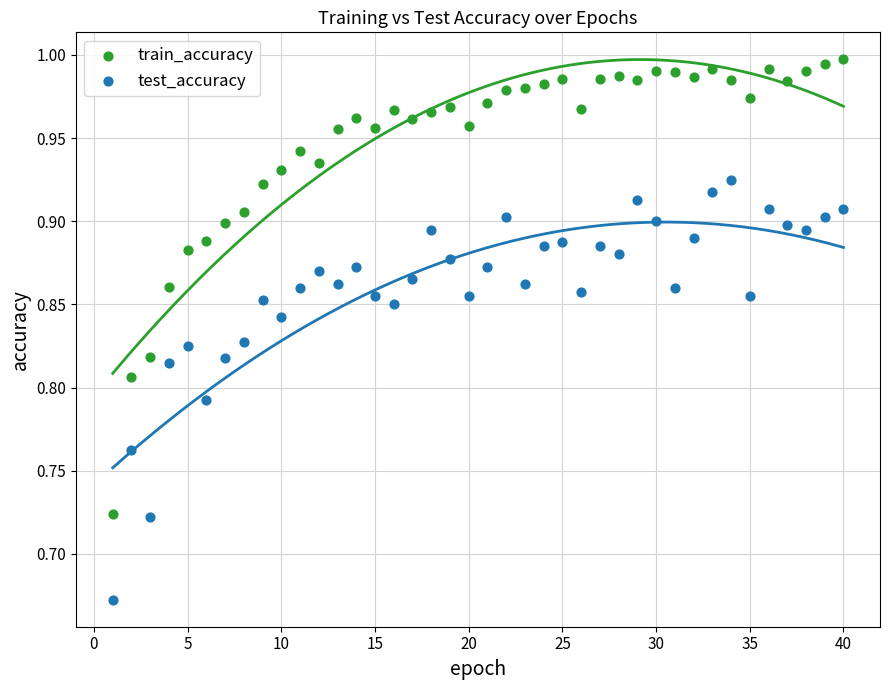

Which series has the widest spread of Y values?

train_accuracy